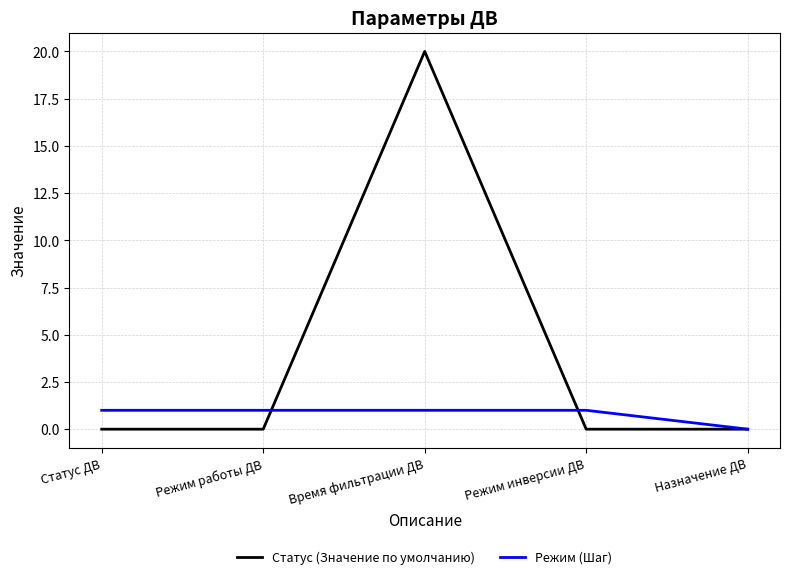

At which category does the chart reach its peak across all series?

Время фильтрации ДВ